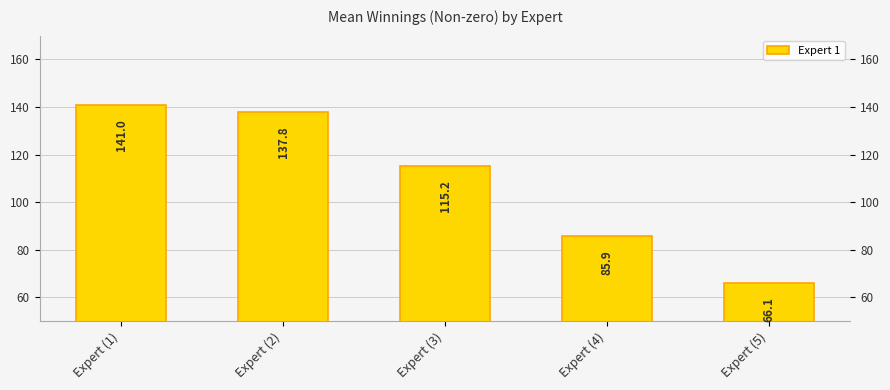

What is the difference between the maximum and minimum values?

74.9